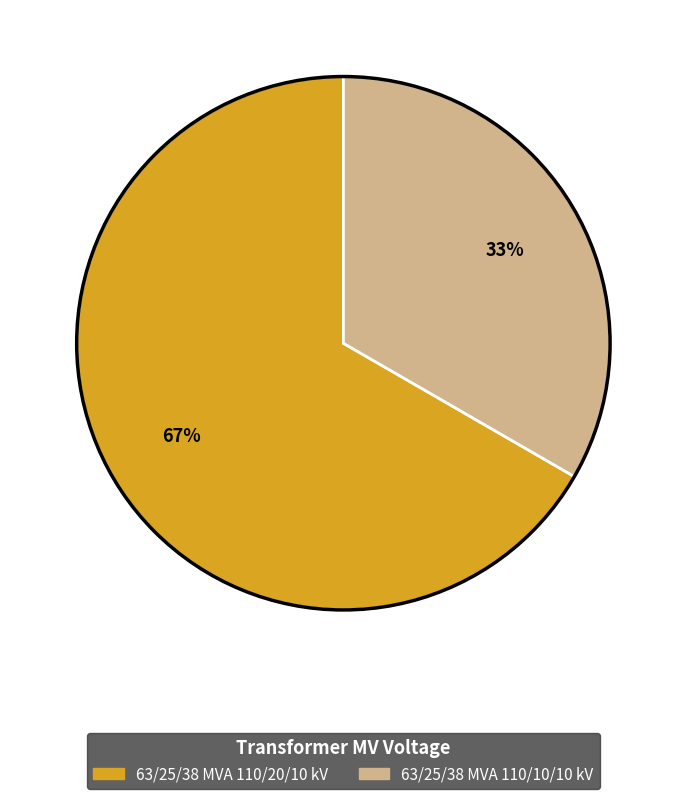

To the nearest percent, what is the average slice percentage?

50%